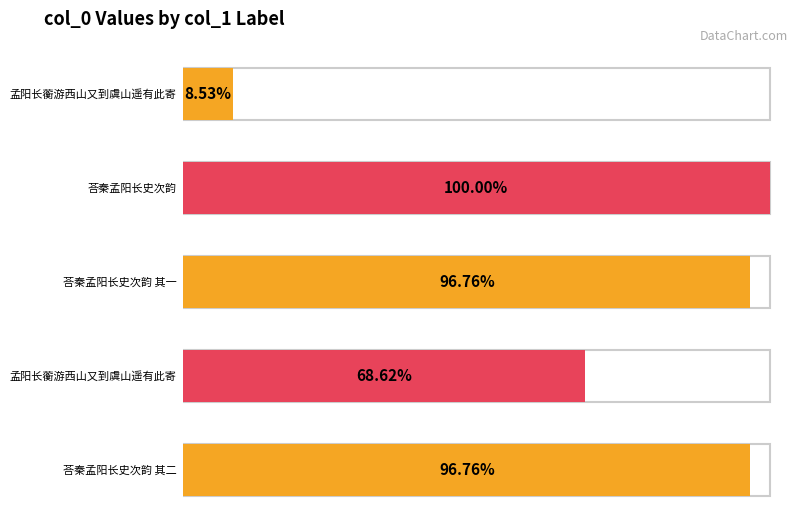

At which category does the chart reach its peak across all series?

荅秦孟阳长史次韵